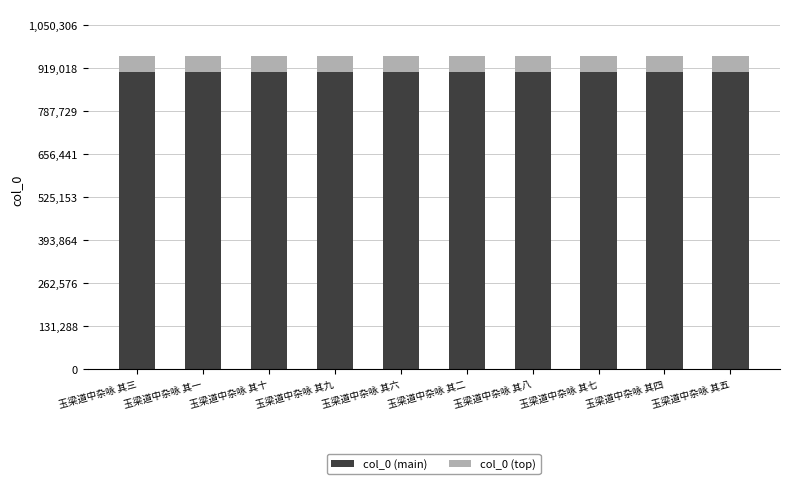

What is the average value of the col_0 (main) series?

907078.5